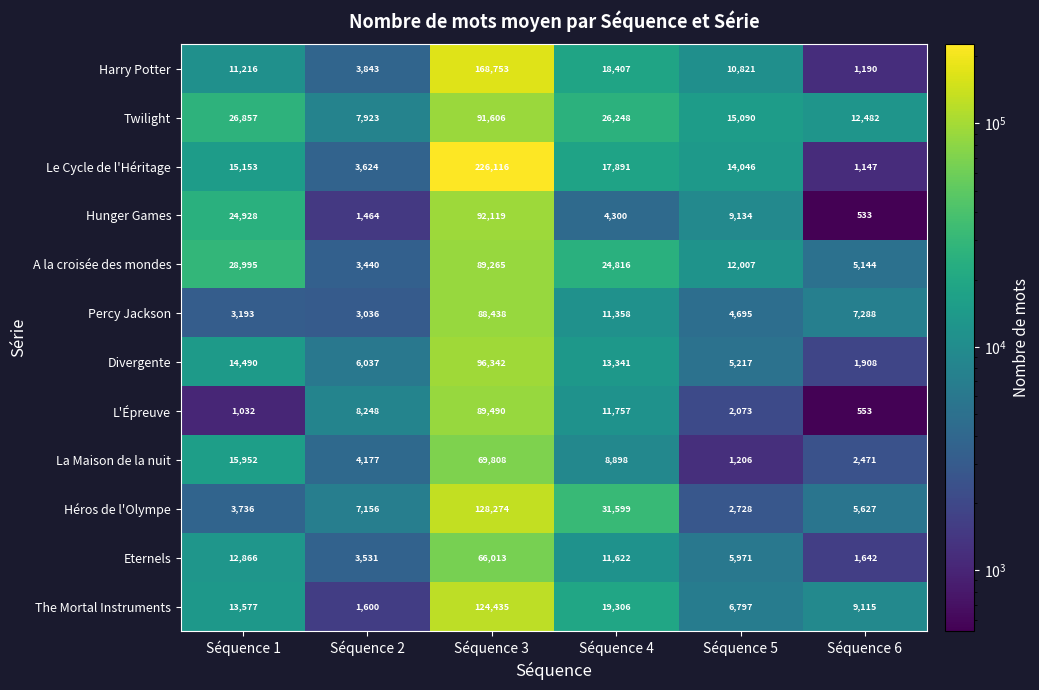

How many distinct data groups are displayed?

12